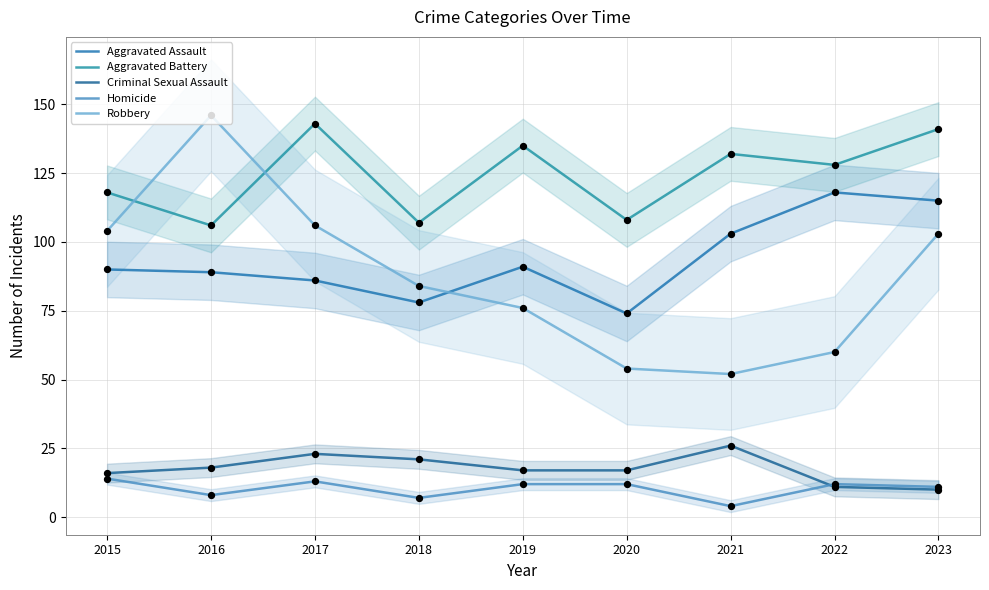

Which series contains the lowest Y value?

Homicide